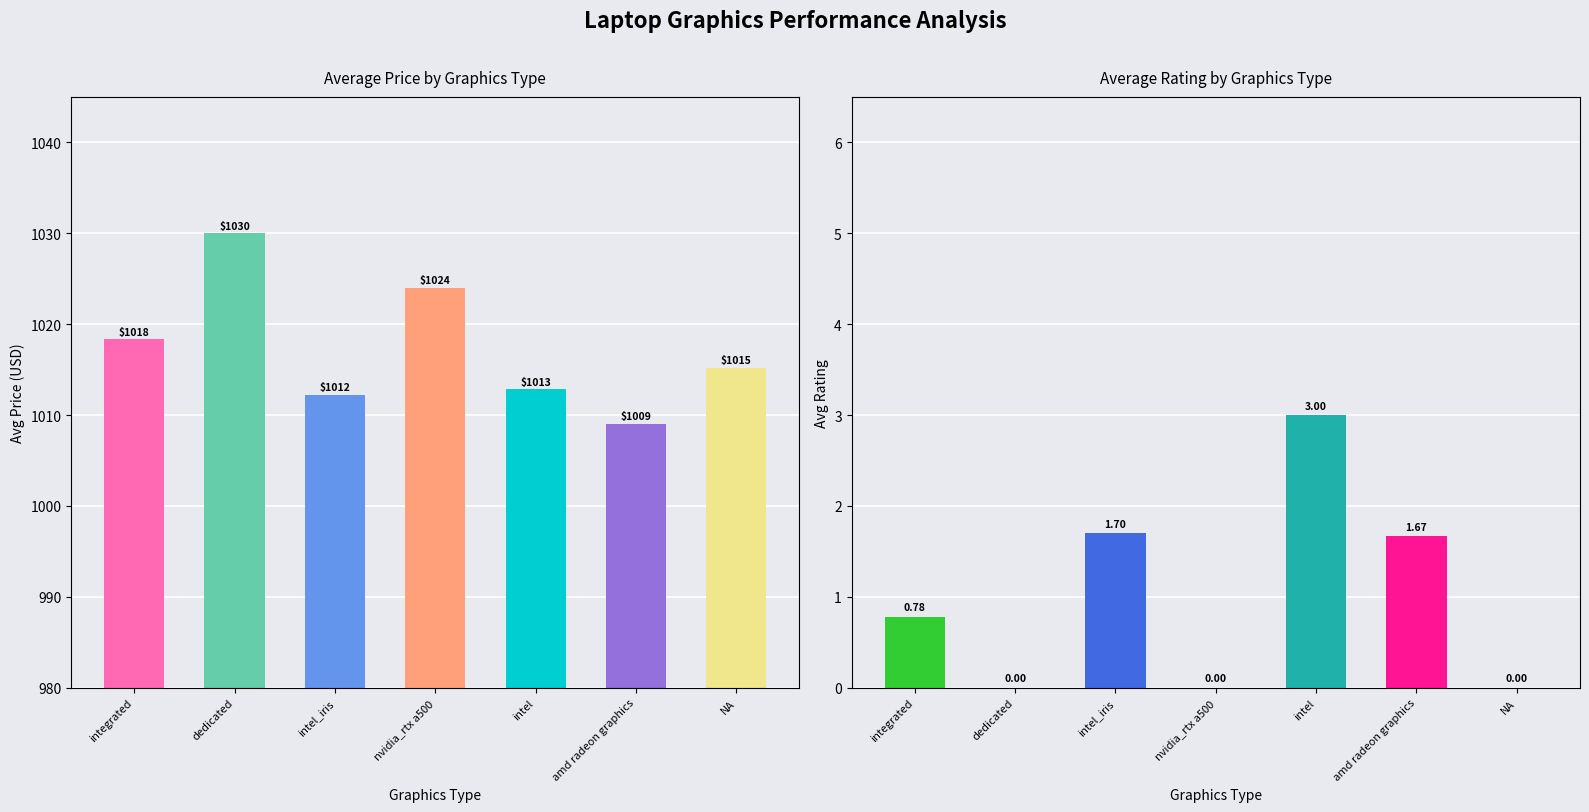

How many values in the avg_rating series exceed 0?

4